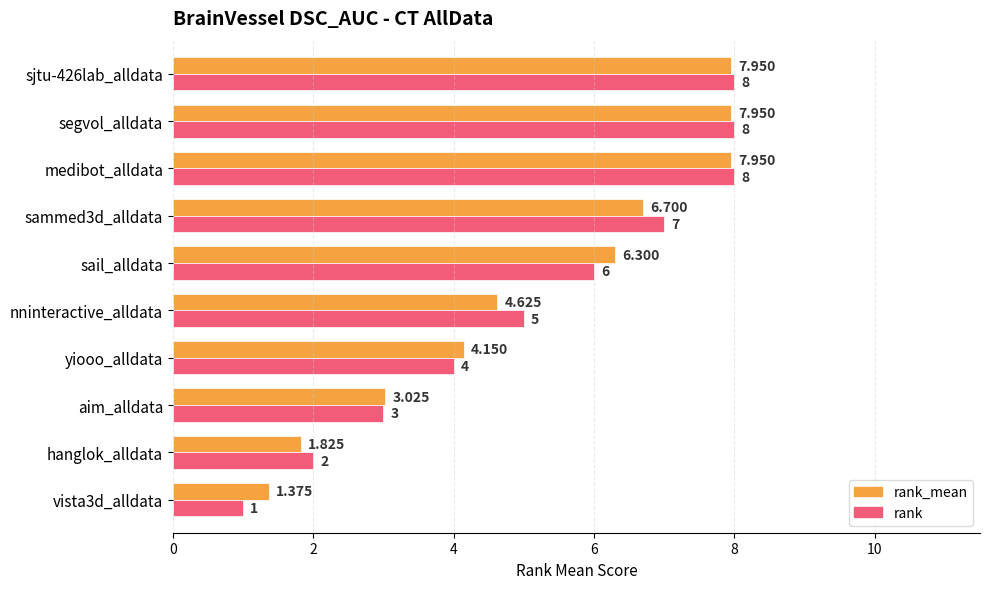

At which label is rank closest to 4?

yiooo_alldata